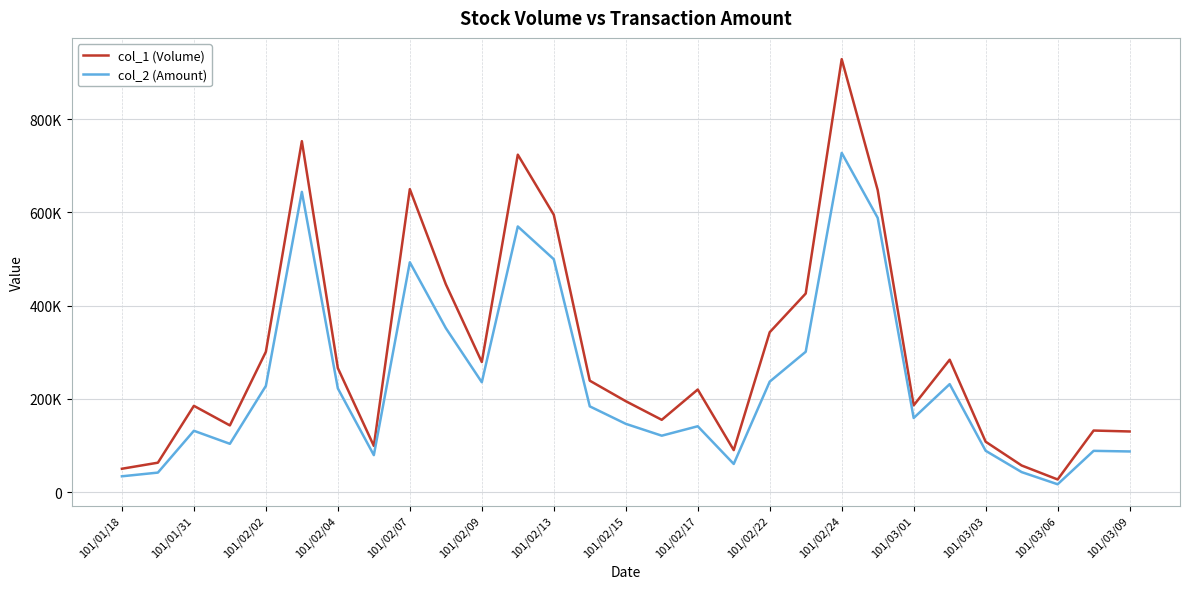

At which category is the sum across all series the highest?

101/02/24